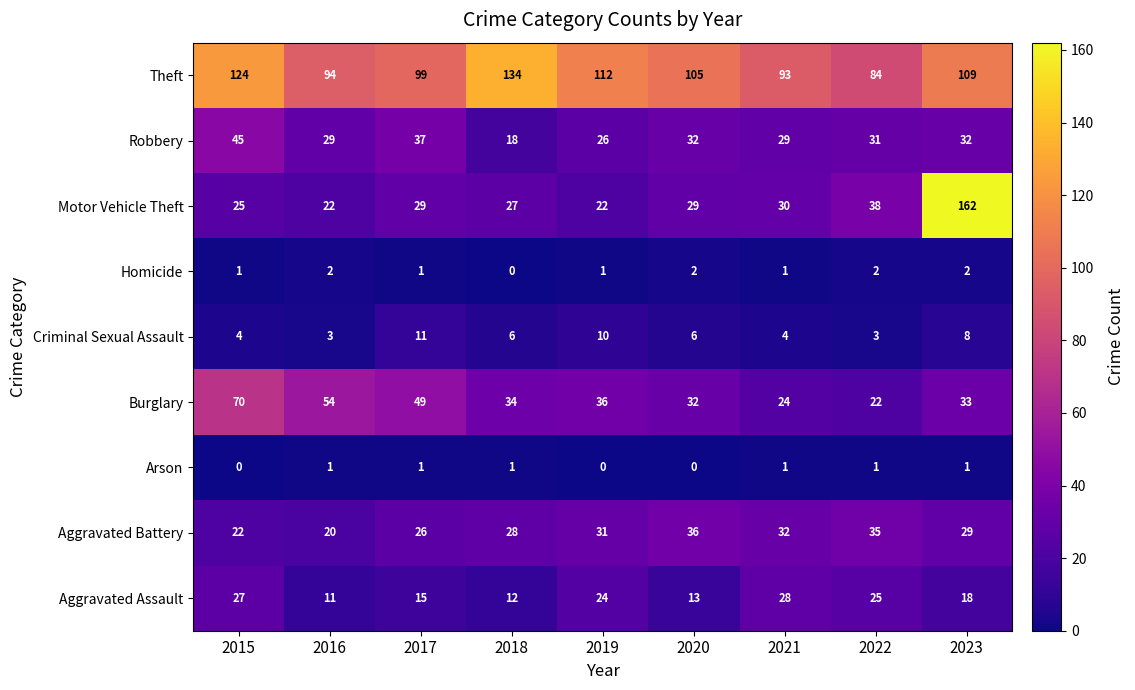

Is it true that Robbery equals 80 at 2015?

False